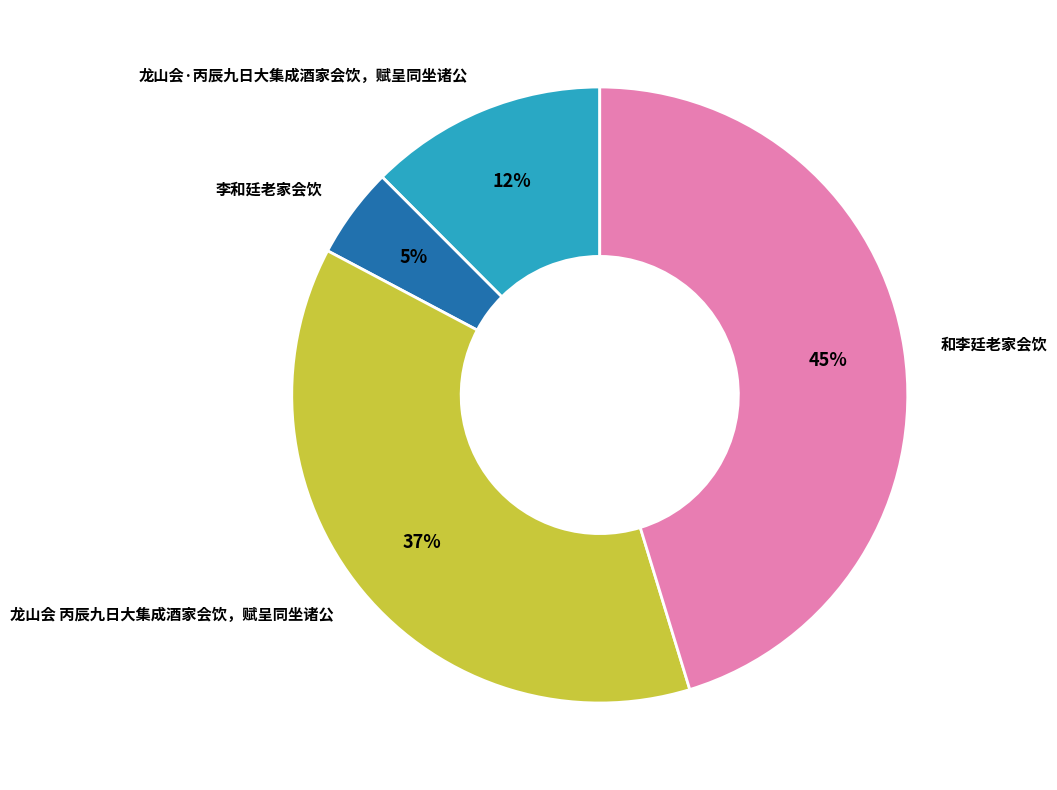

The 和李廷老家会饮 slice represents 45% of the pie. True or false?

True